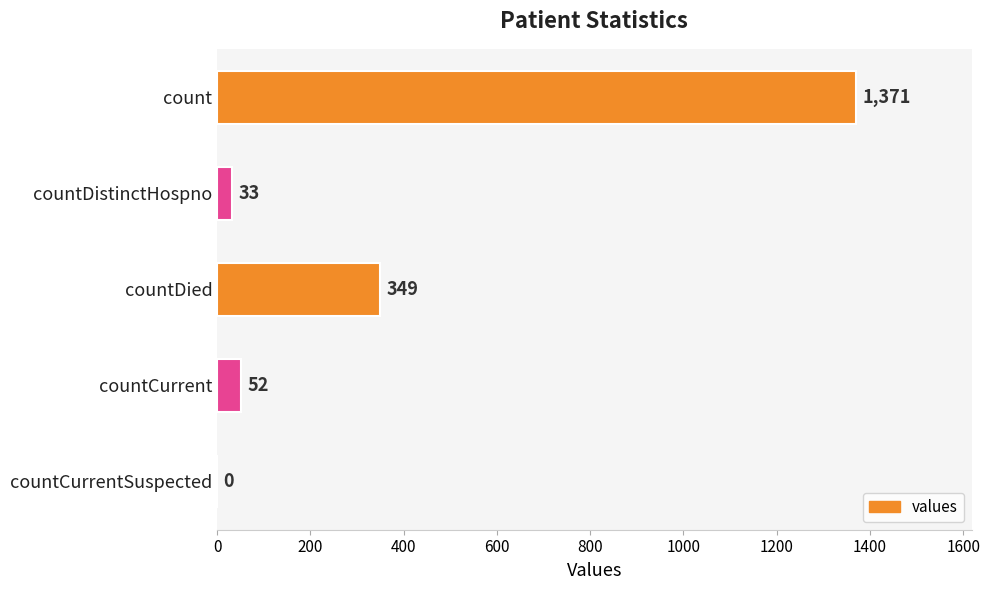

At which category does the chart reach its peak across all series?

count